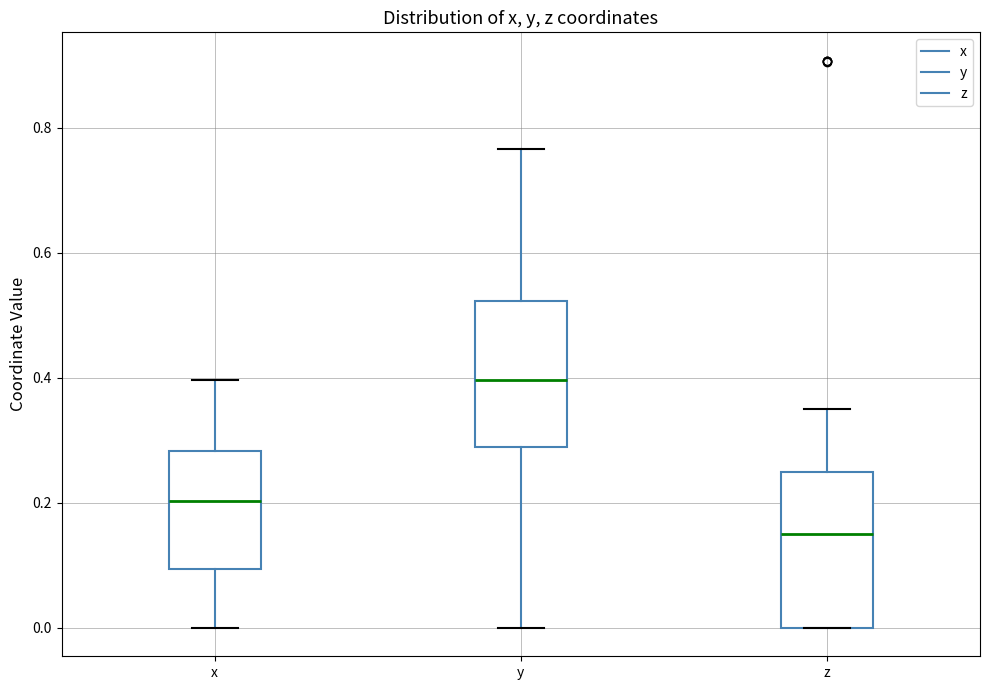

Reading left to right, read every box against the y-axis: the position of its median line, the range the box covers, and the ends of its whiskers. The values are not printed on the chart, so give them approximately, as read against the axis.

x: median 0.20, box 0.10 to 0.28, whiskers 0.00 to 0.40
y: median 0.40, box 0.28 to 0.52, whiskers 0.00 to 0.76
z: median 0.16, box 0.00 to 0.26, whiskers 0.00 to 0.34